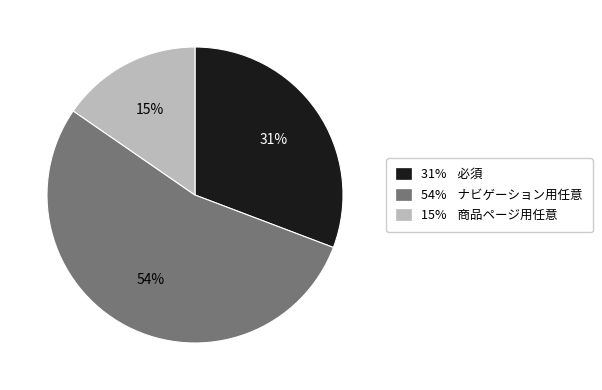

Rank the categories by value from lowest to highest.

15% 商品ページ用任意, 31% 必須, 54% ナビゲーション用任意